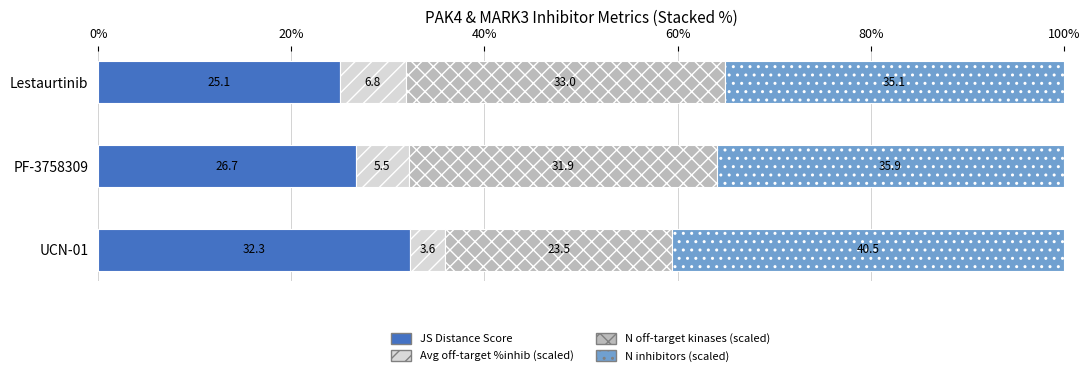

True or false: JS Distance Score has a value of 40.6 at PF-3758309.

False